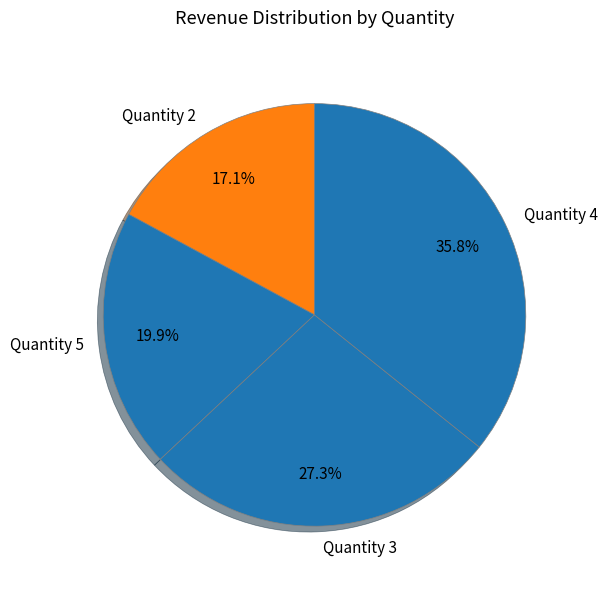

Which category has the smallest portion of the pie?

Quantity 2